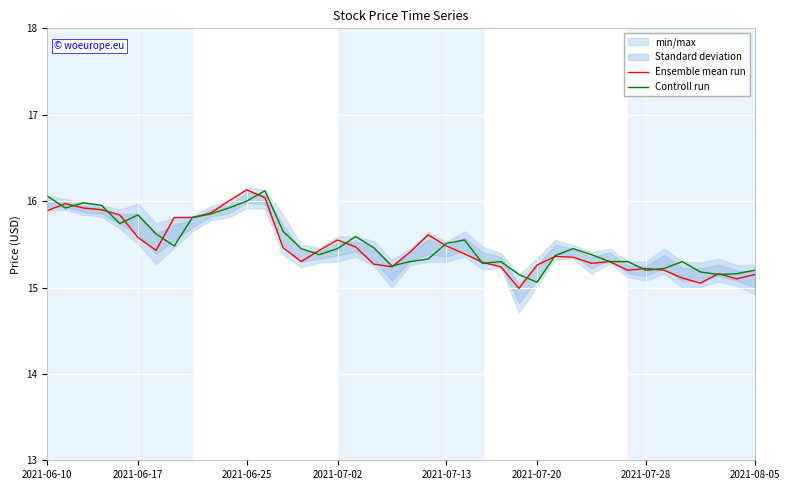

What is the highest value of the Controll run series?

16.1